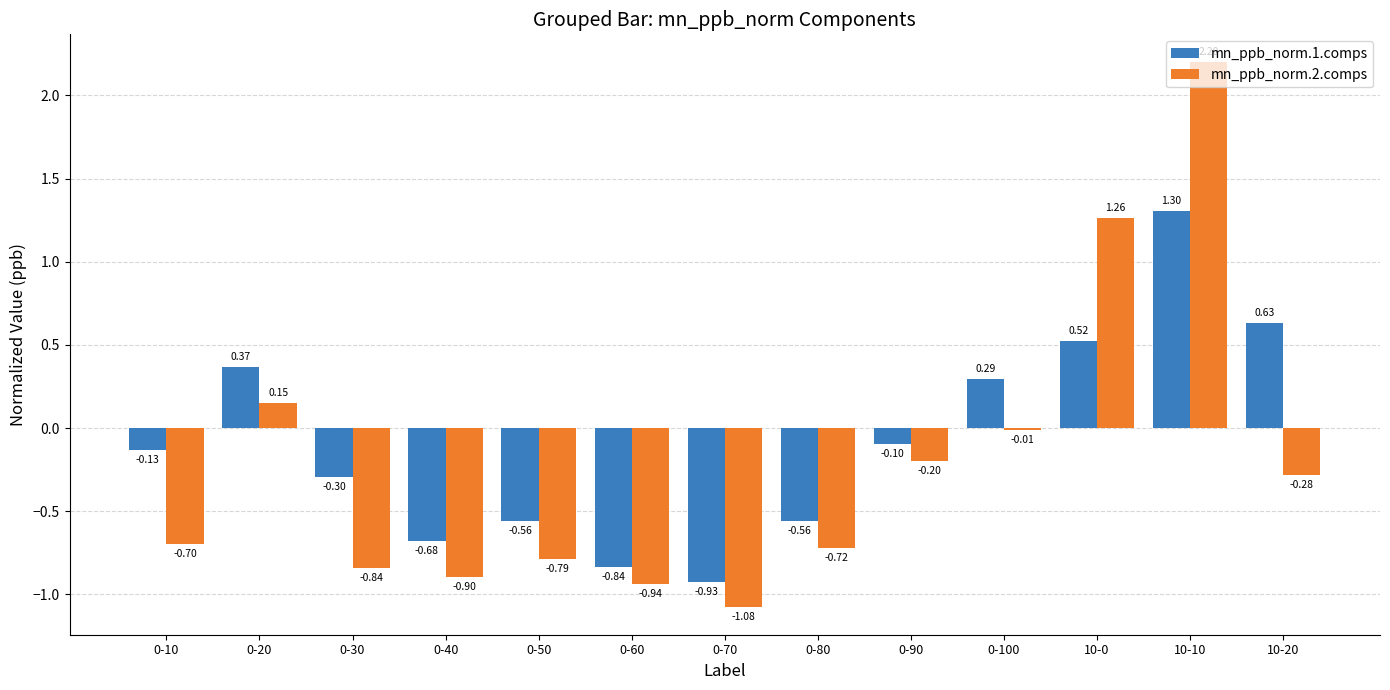

At which label does mn_ppb_norm.2.comps reach its peak?

10-10